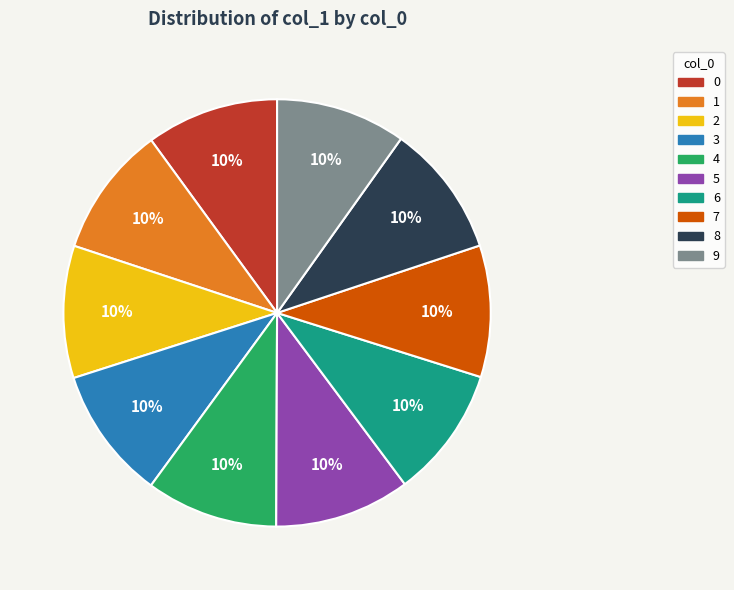

Approximately how many times larger is the value at 3 compared to 5?

1.0